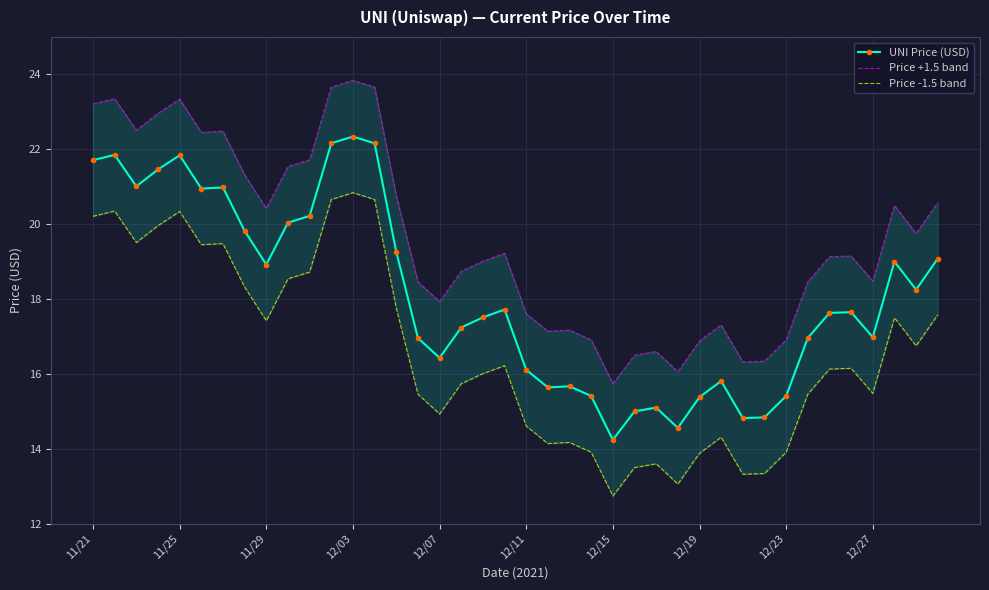

What is the lowest value of the UNI Price (USD) series?

14.2